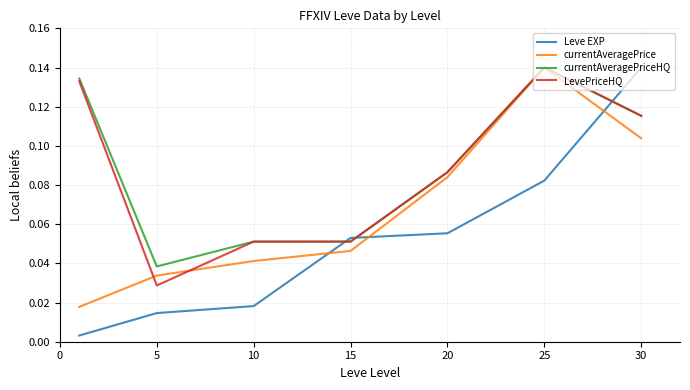

Which series has the largest range (max minus min)?

Leve EXP